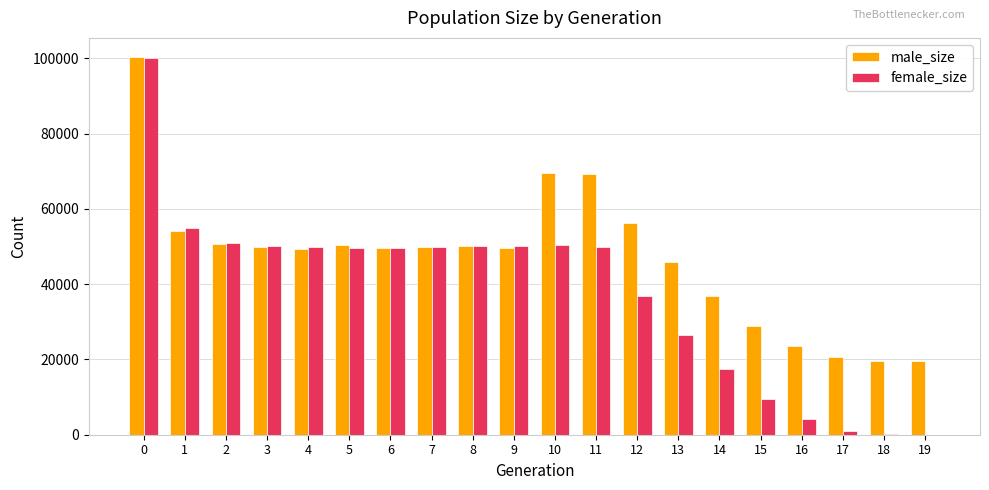

What is the sum of all female_size values?

751628